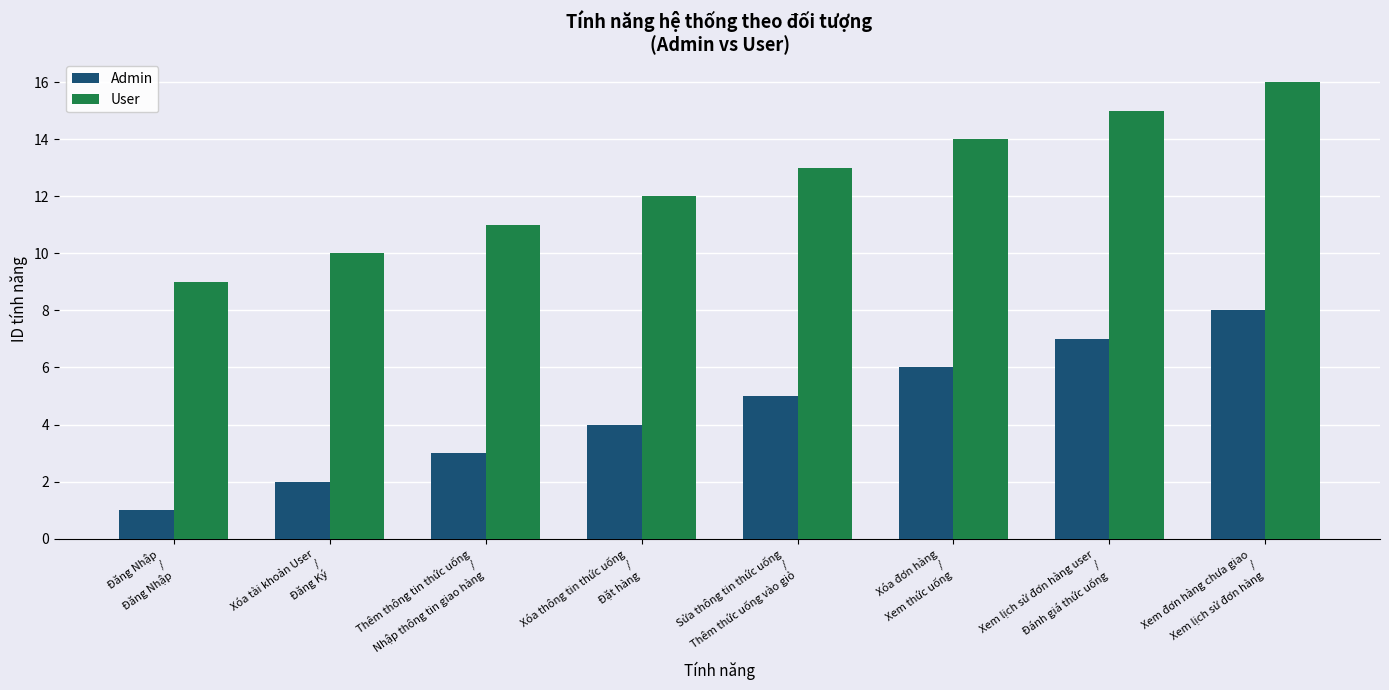

Is the value of Admin at Xem đơn hàng chưa giao
/
Xem lịch sử đơn hàng greater than the value of User at Xóa đơn hàng
/
Xem thức uống?

No